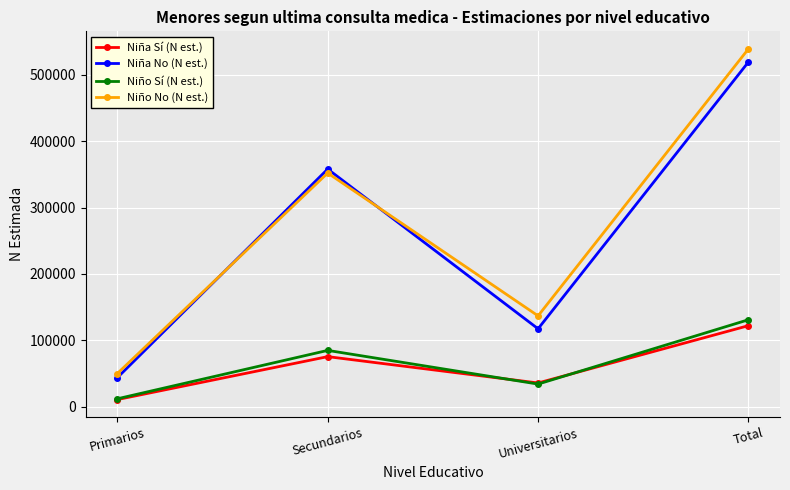

What position from the left is Universitarios?

3